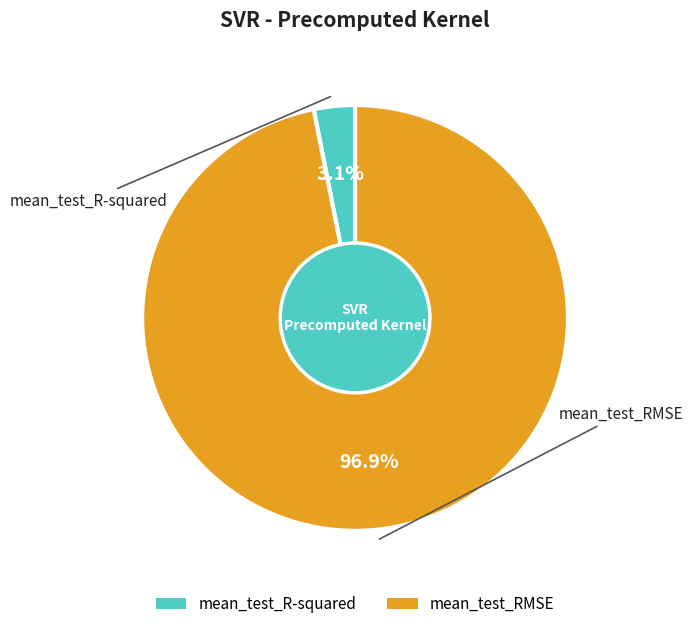

Count the number of slices in the pie.

2